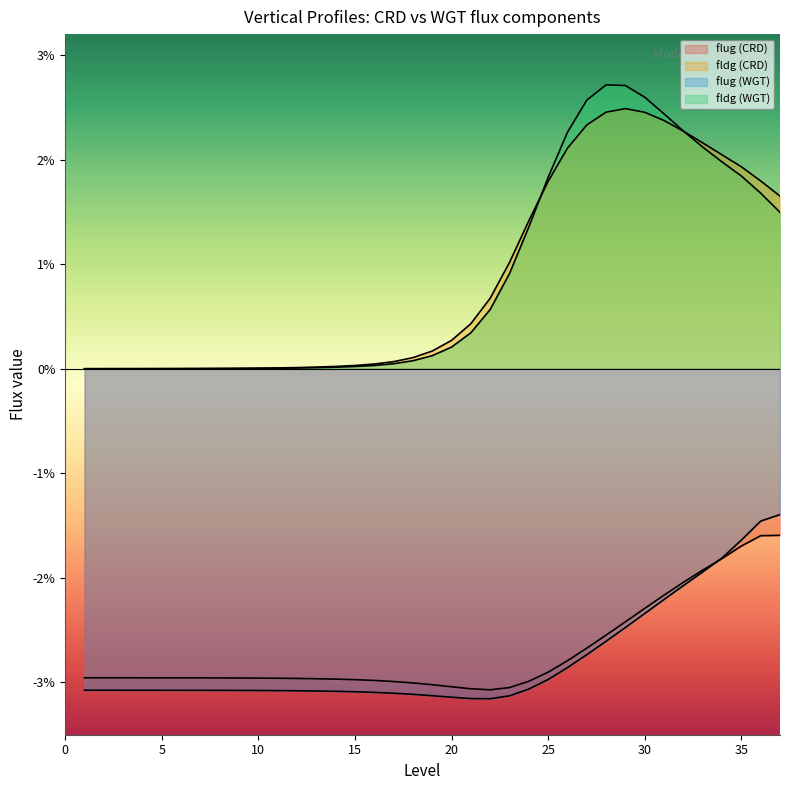

True or false: flug (WGT) has more than 0 points higher than both neighbors.

False